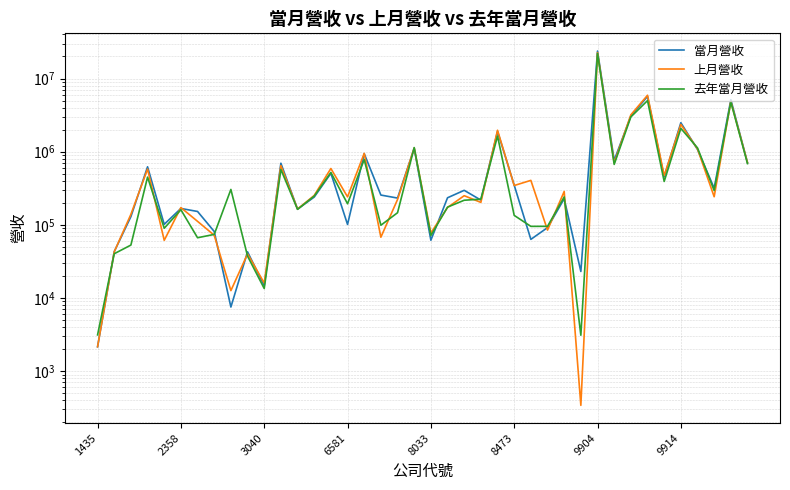

At how many categories does at least one series exceed 18731977?

1